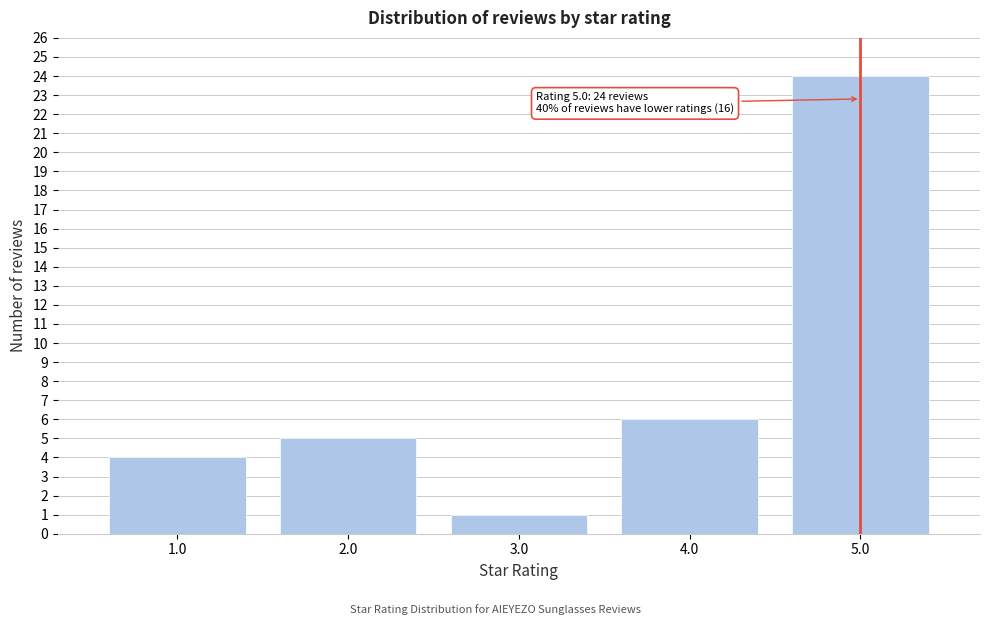

Reading left to right, extract all data points from this chart.

1.0=4	2.0=5	3.0=1	4.0=6	5.0=24